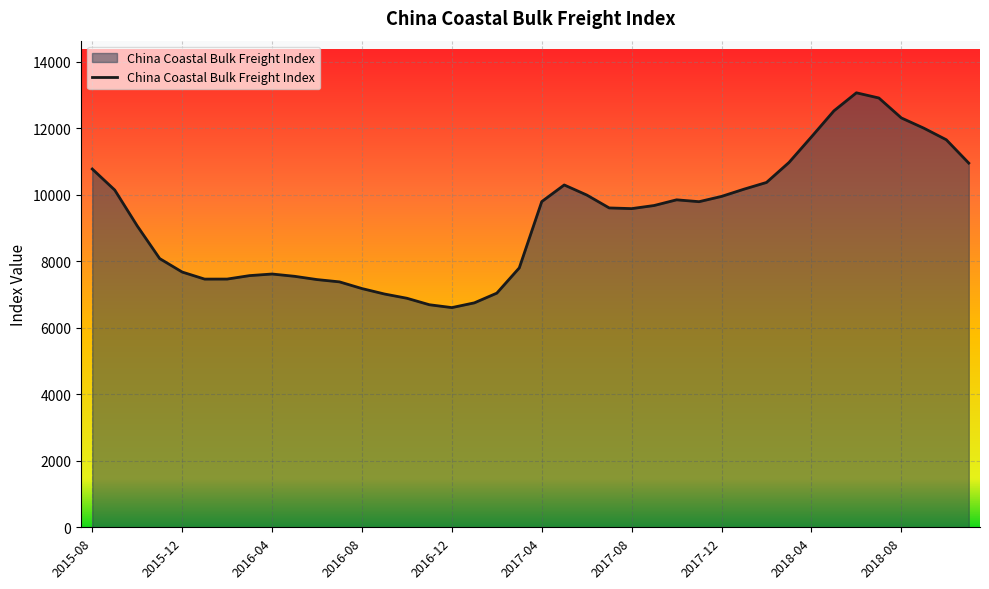

What is the maximum value shown in the chart?

13061.1